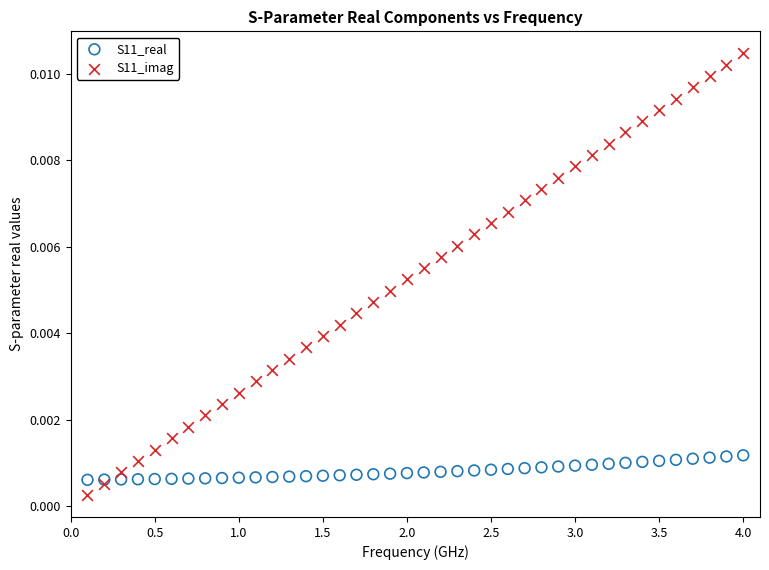

Which series reaches the maximum Y coordinate?

S11_imag